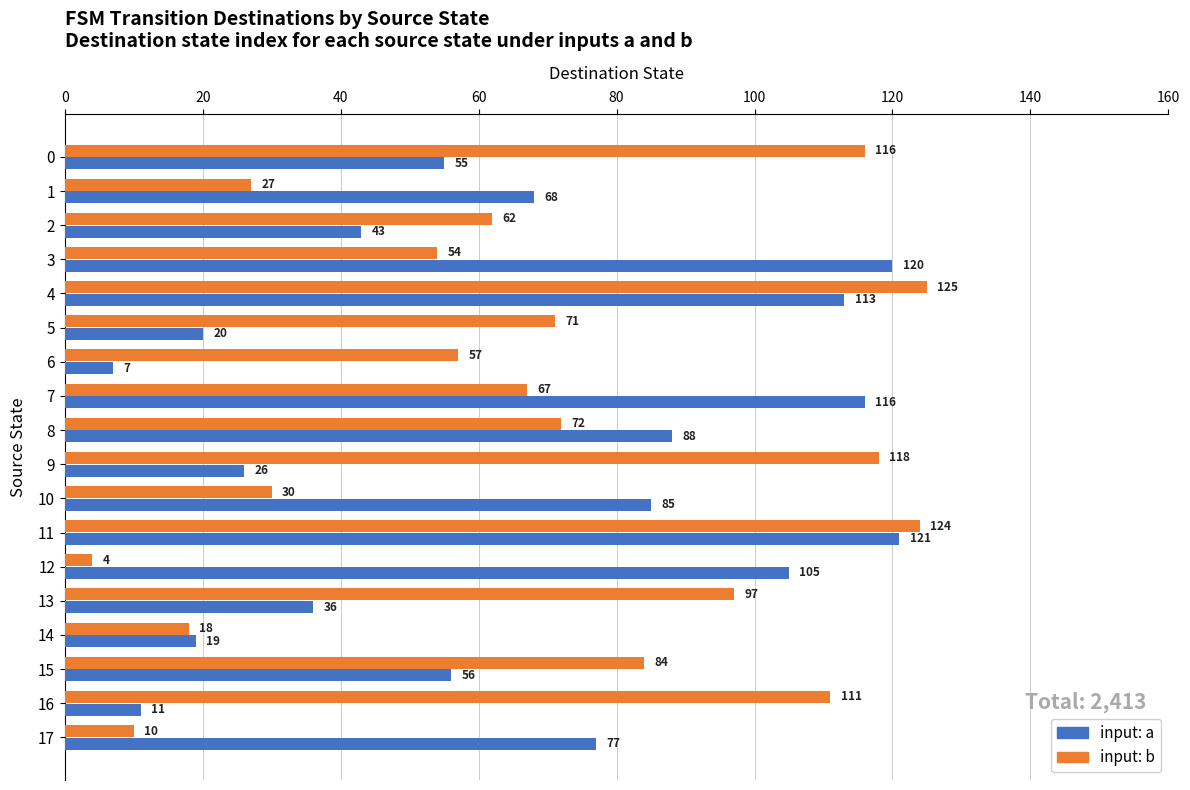

What are all the series names shown in the legend?

input: a, input: b